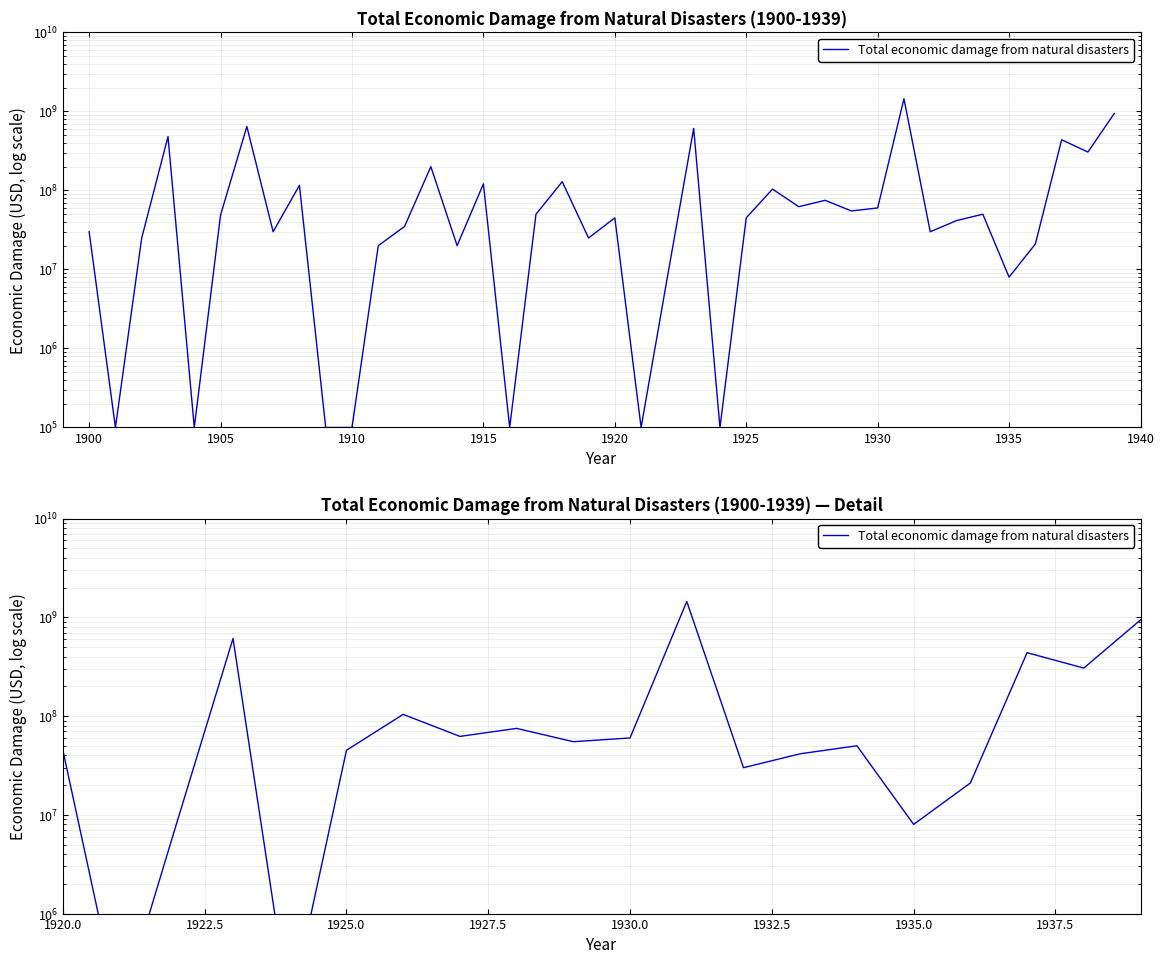

True or false: the data shows 2051991 at 22.

False